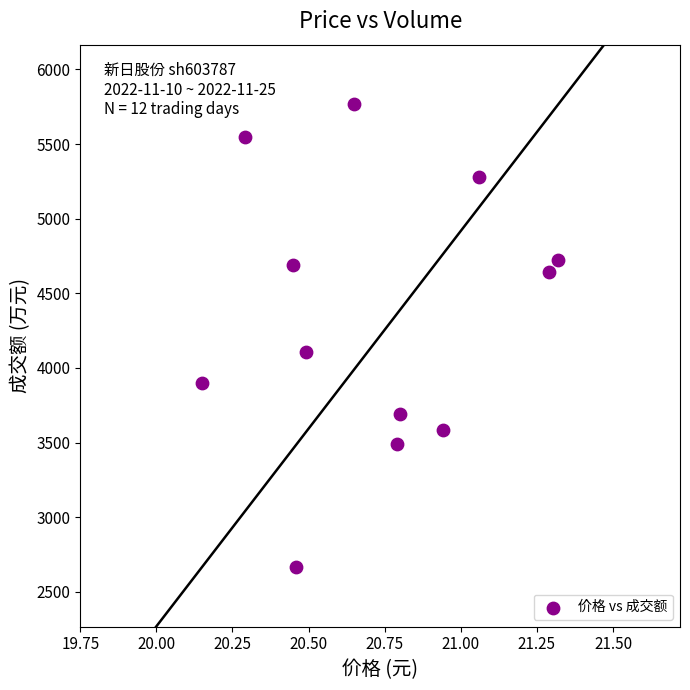

What is the range of Y values (max minus min)?

3100